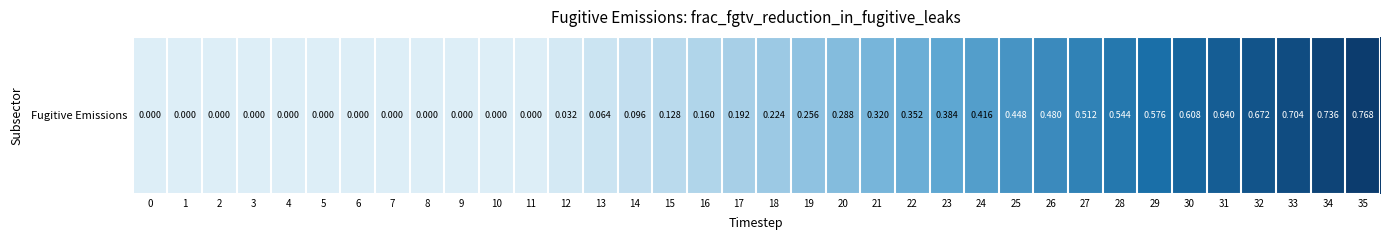

The value at 23 is 0.4. True or false?

True